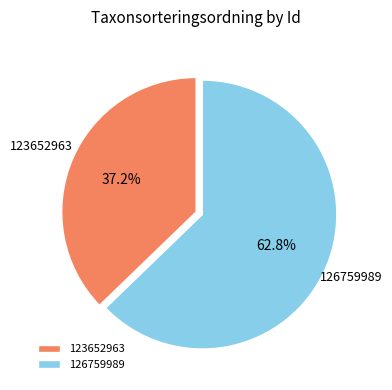

True or false: 123652963 accounts for 46% of the total.

False